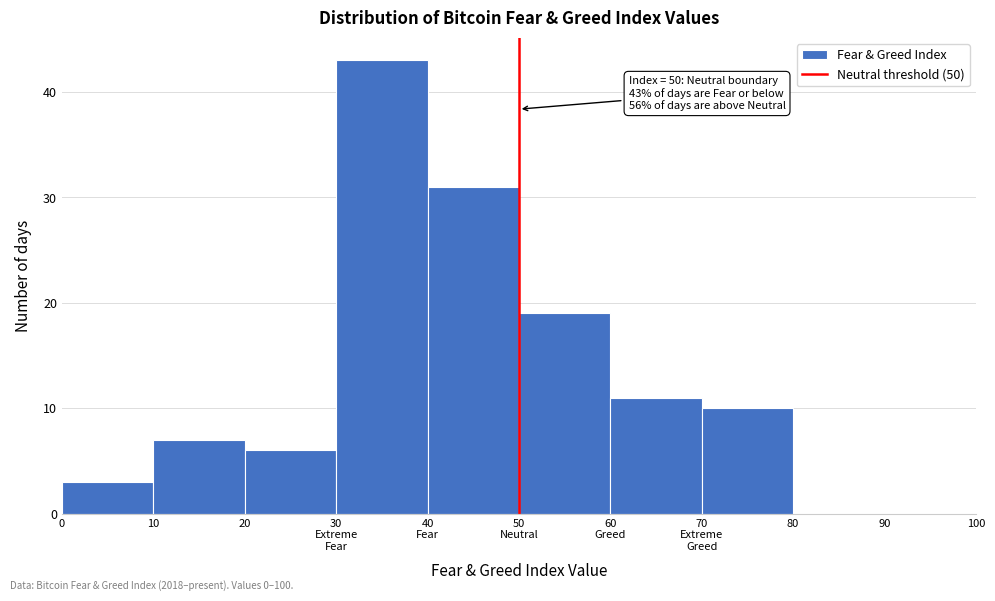

What is the greatest value displayed?

43